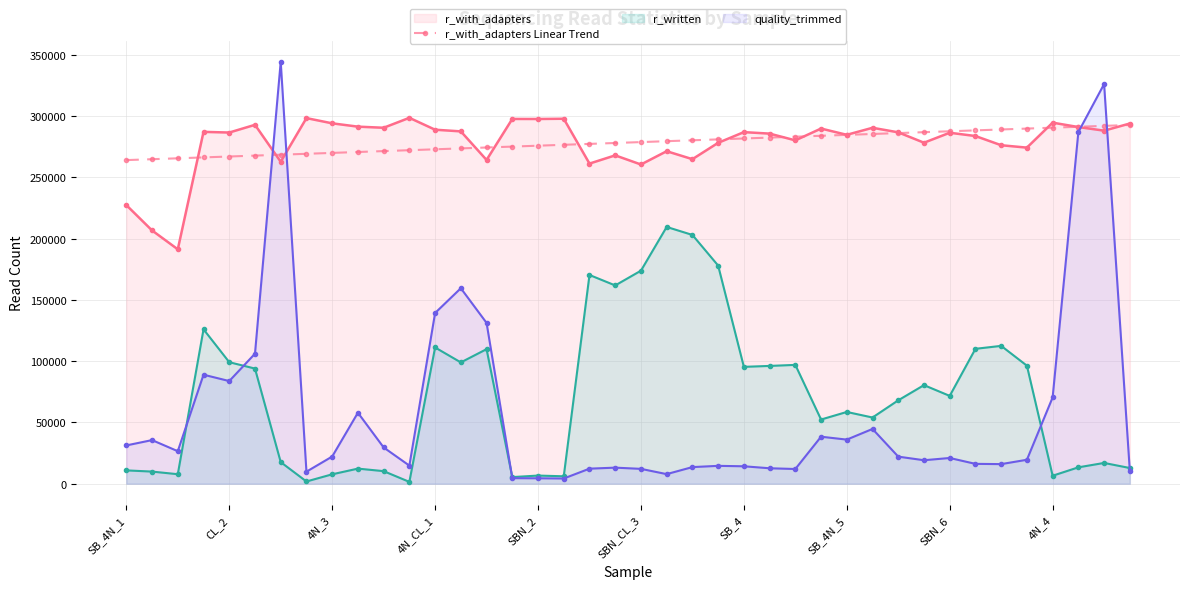

Approximately how many times larger is the value at 27 compared to 18?

1.0